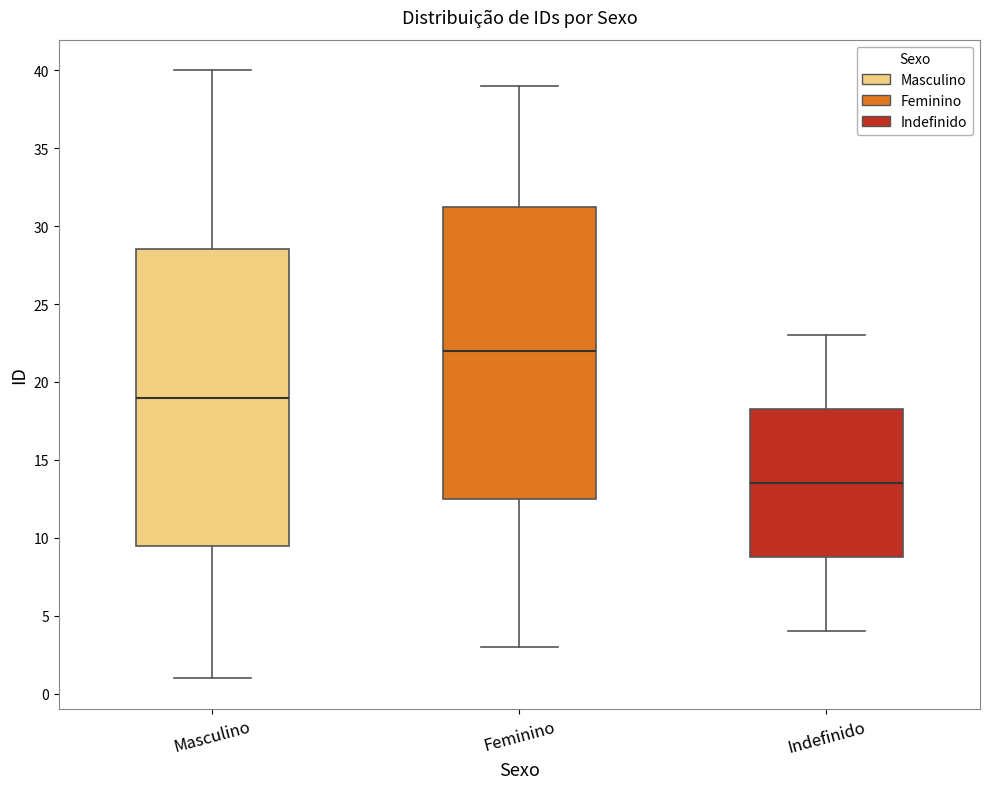

Reading left to right, transcribe this box plot: for each box, give where its median line is, the range the box spans, and where its two whiskers end, as read against the y-axis. The values are not printed on the chart, so give them approximately, as read against the axis.

Masculino: median 19.0, box 9.5 to 28.5, whiskers 1.0 to 40.0
Feminino: median 22.0, box 12.5 to 31.5, whiskers 3.0 to 39.0
Indefinido: median 13.5, box 9.0 to 18.5, whiskers 4.0 to 23.0